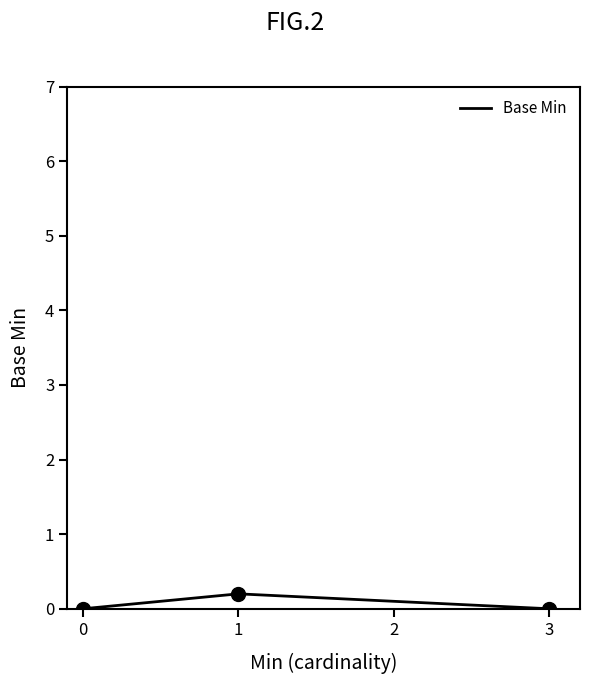

What is the change in value from 0 to 1?

+0.2